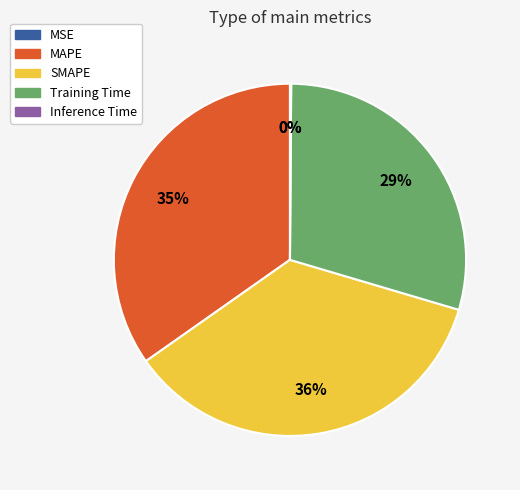

Approximately how many times larger is the value at SMAPE compared to MAPE?

1.0